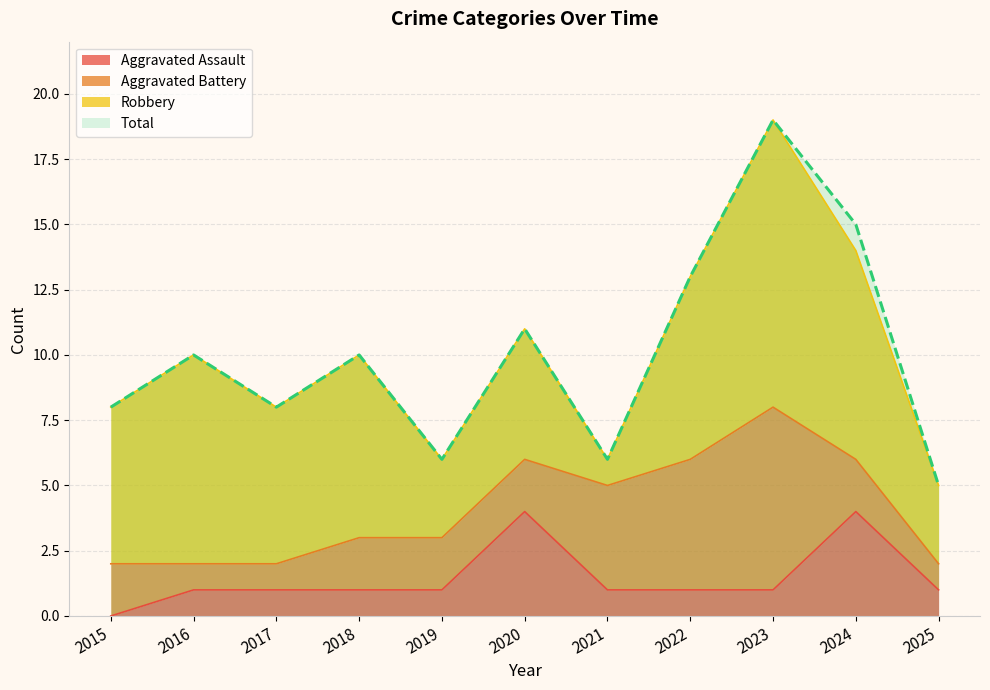

Is the value of Total at 2023 greater than the value of Aggravated Assault at 2022?

Yes